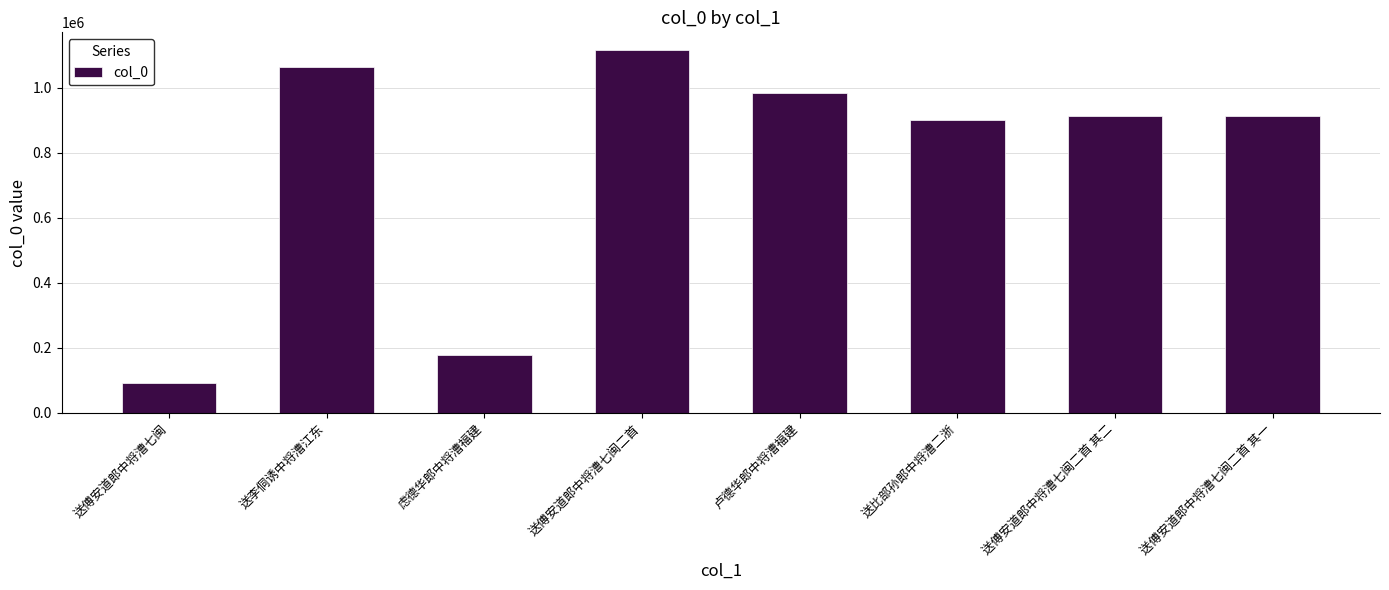

What is the value of the 4th bar from the left?

1115128